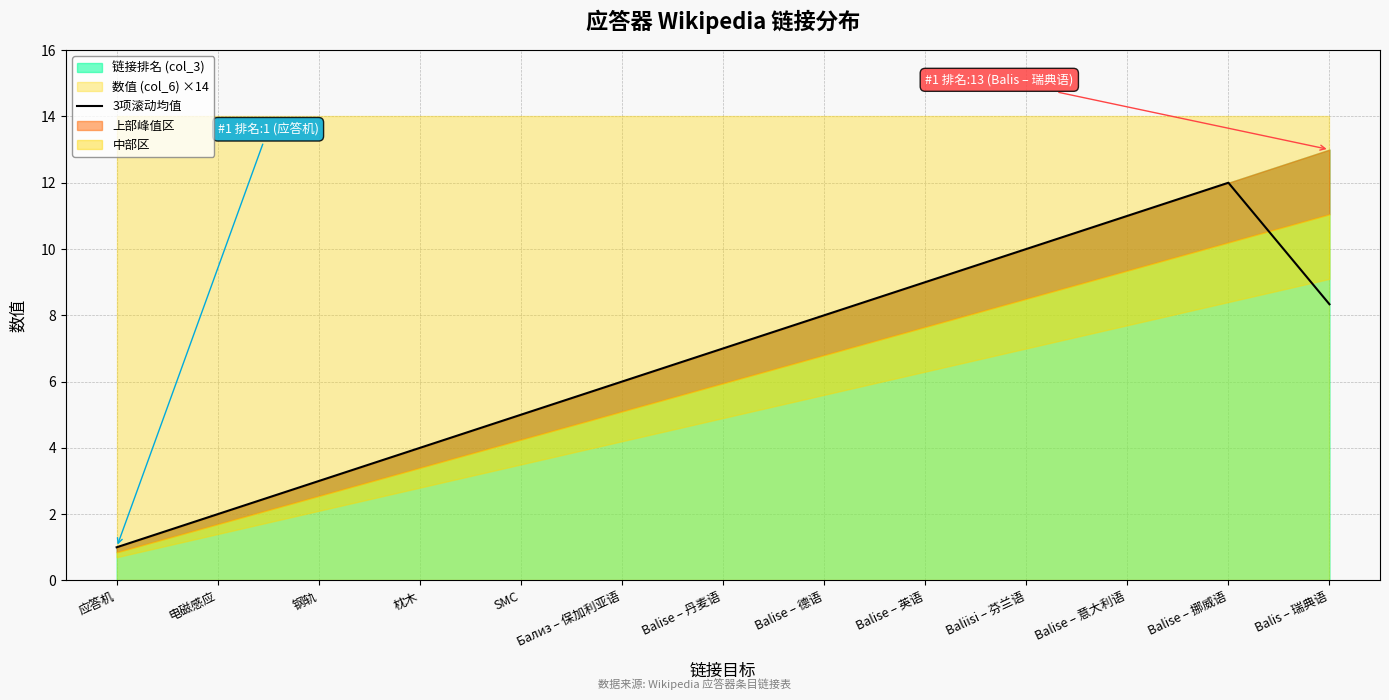

What is the change in value from Balise – 英语 to Balise – 挪威语?

+3.0